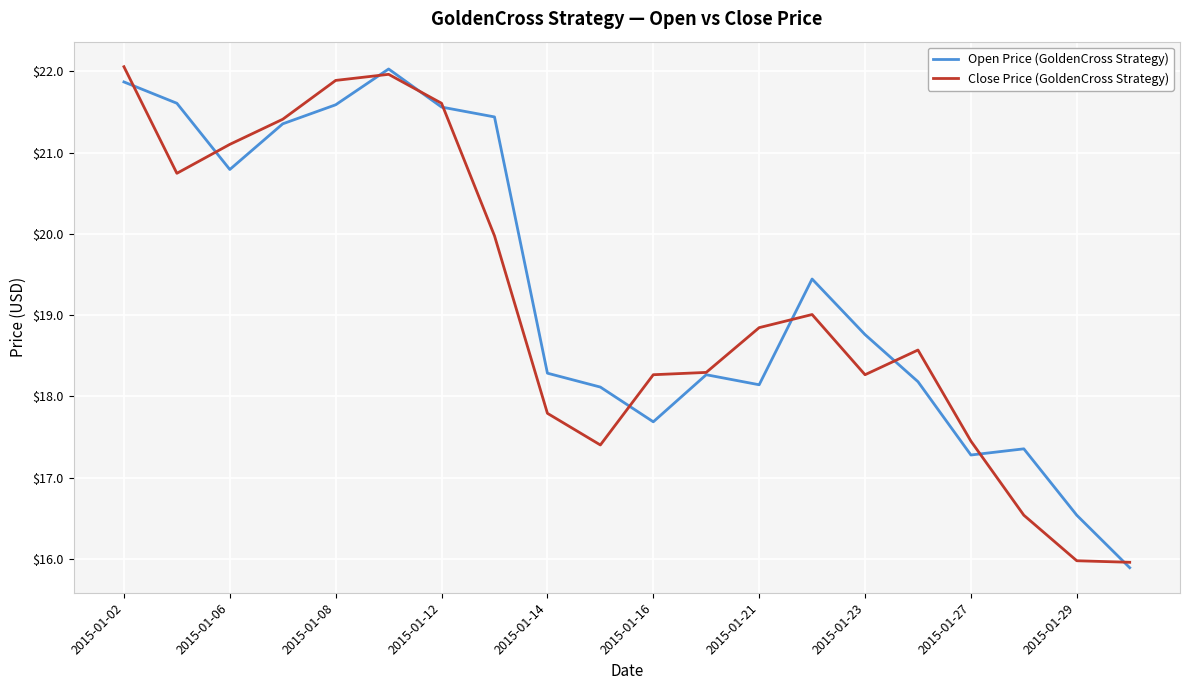

How many lines are shown in the chart?

2